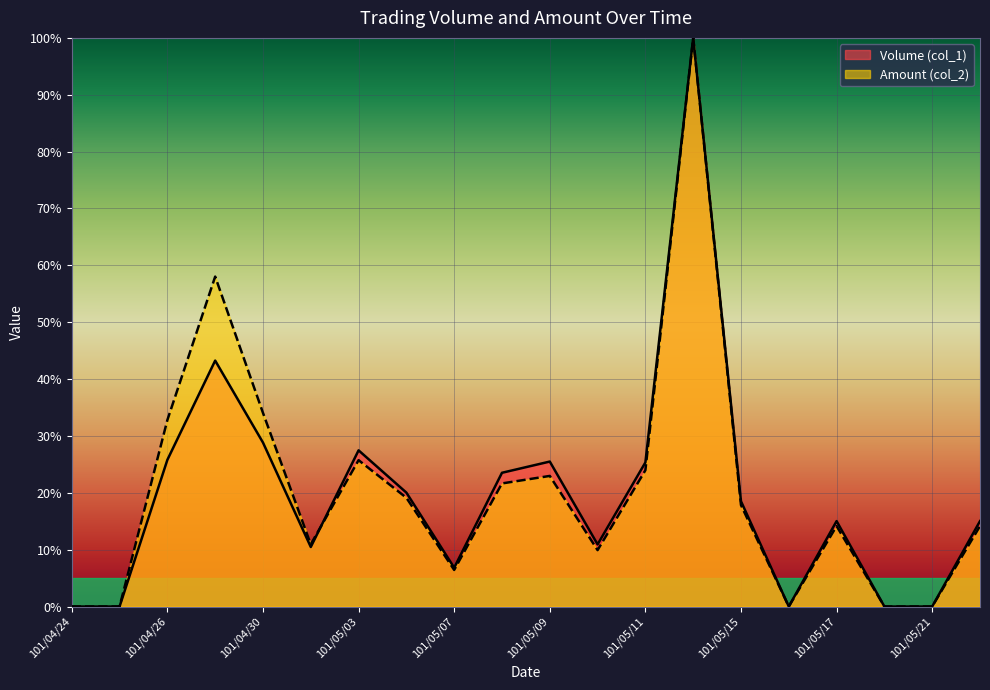

What is the sum of the Amount (col_2) values at 101/05/16 and 101/05/22?

14.1